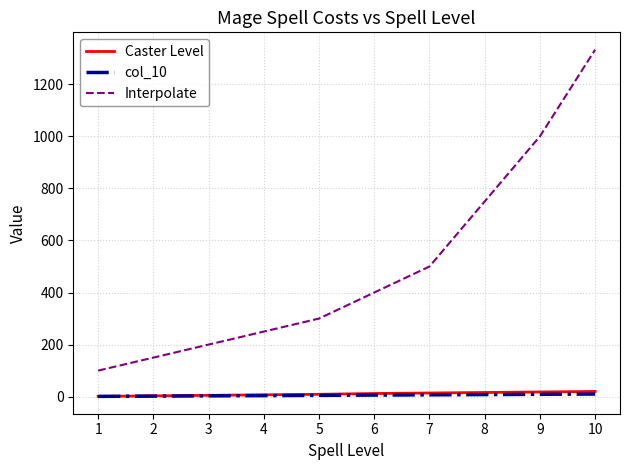

Count the number of categories in the chart.

10